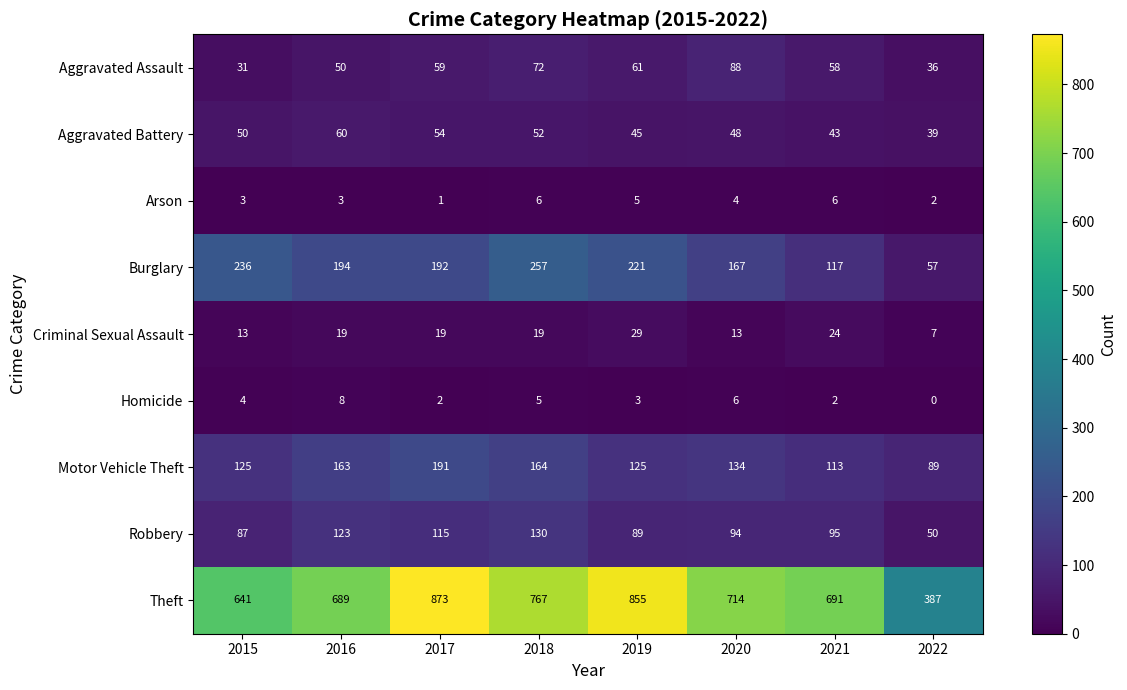

Which series has the largest total across all categories?

Theft